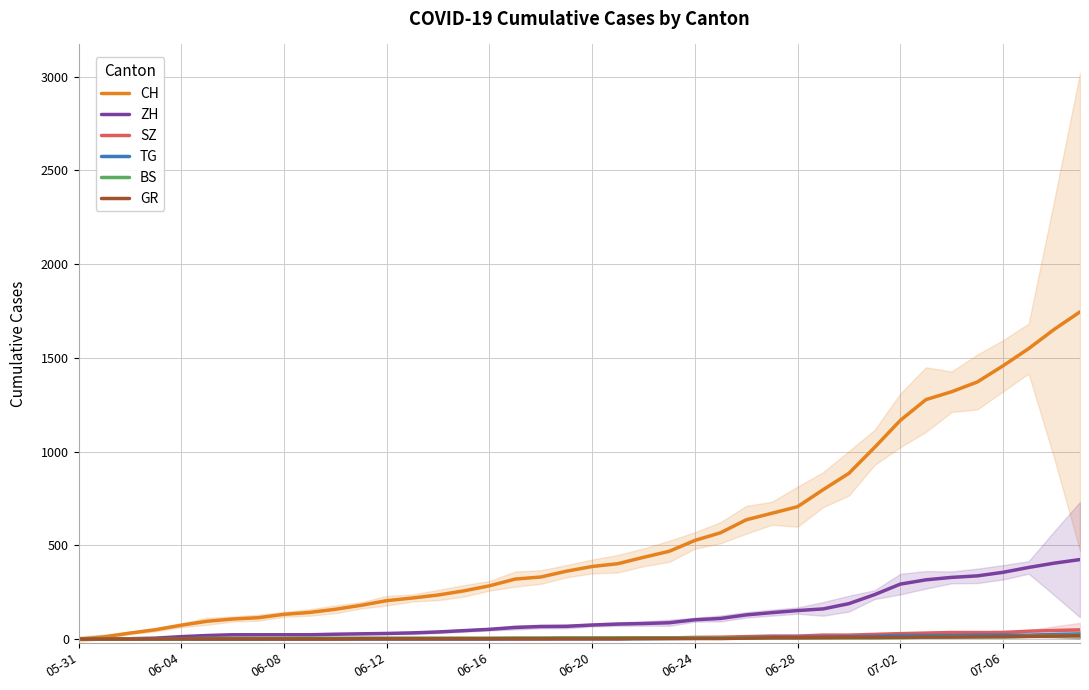

Which series has the largest total across all categories?

CH